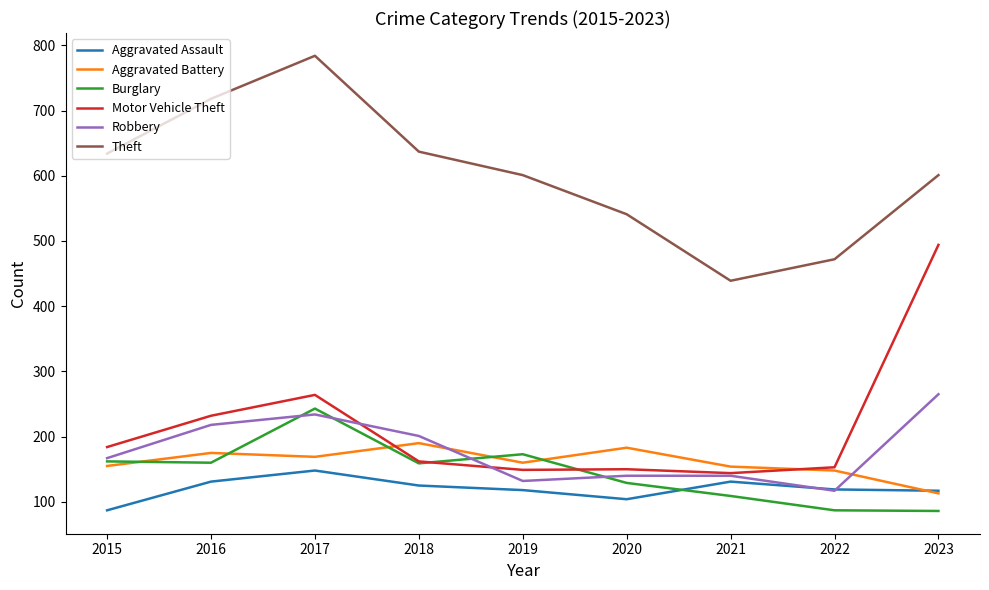

Is it true that Burglary equals 169 at 2021?

False